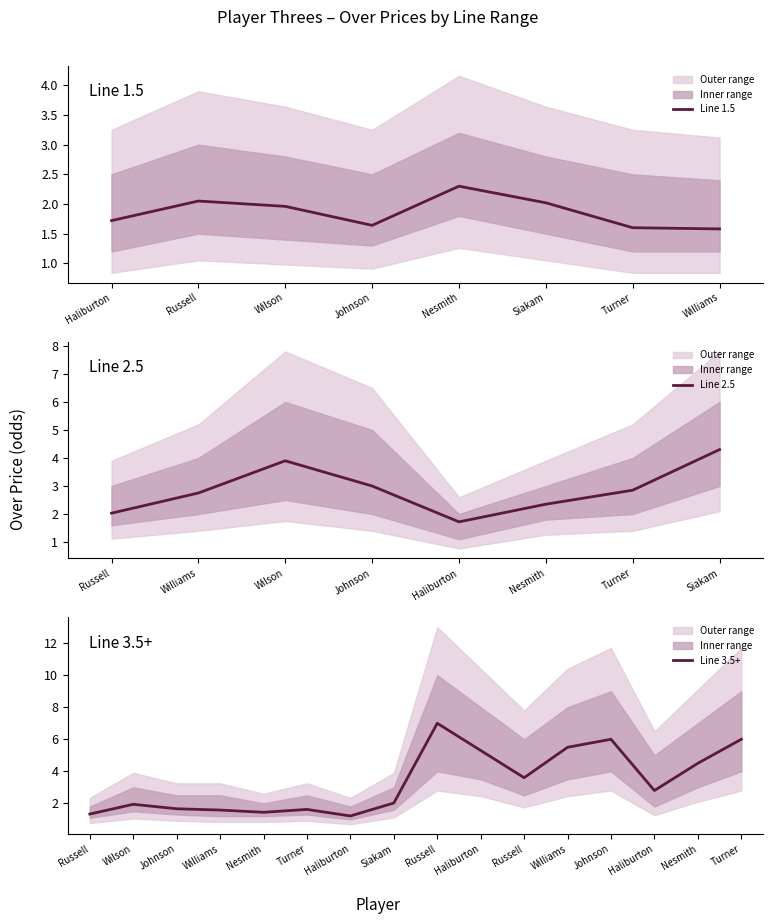

How many interior local peaks does the upper_bound series have?

8